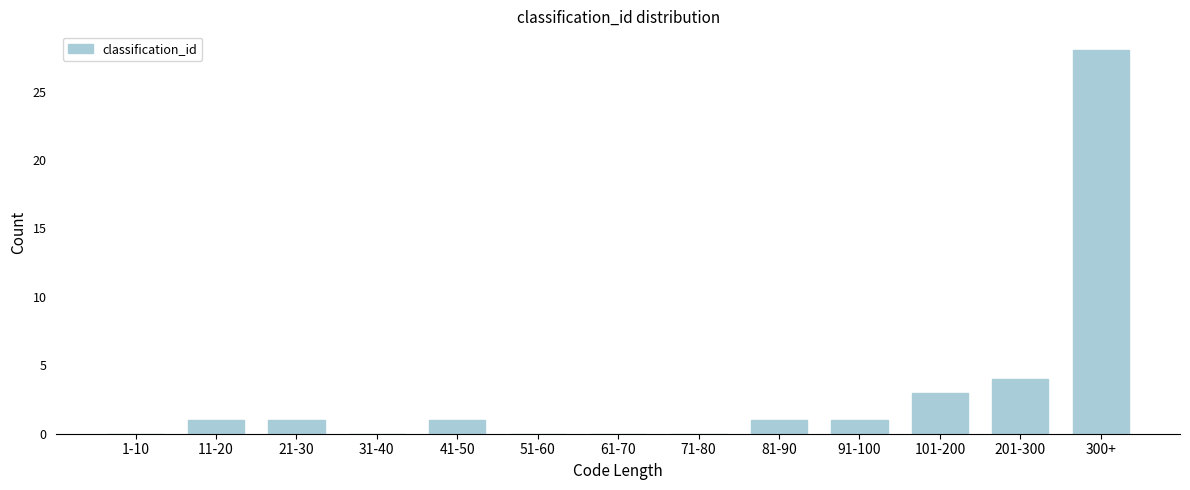

Reading left to right, extract all data points from this chart.

1-10=0	11-20=1	21-30=1	31-40=0	41-50=1	51-60=0	61-70=0	71-80=0	81-90=1	91-100=1	101-200=3	201-300=4	300+=28